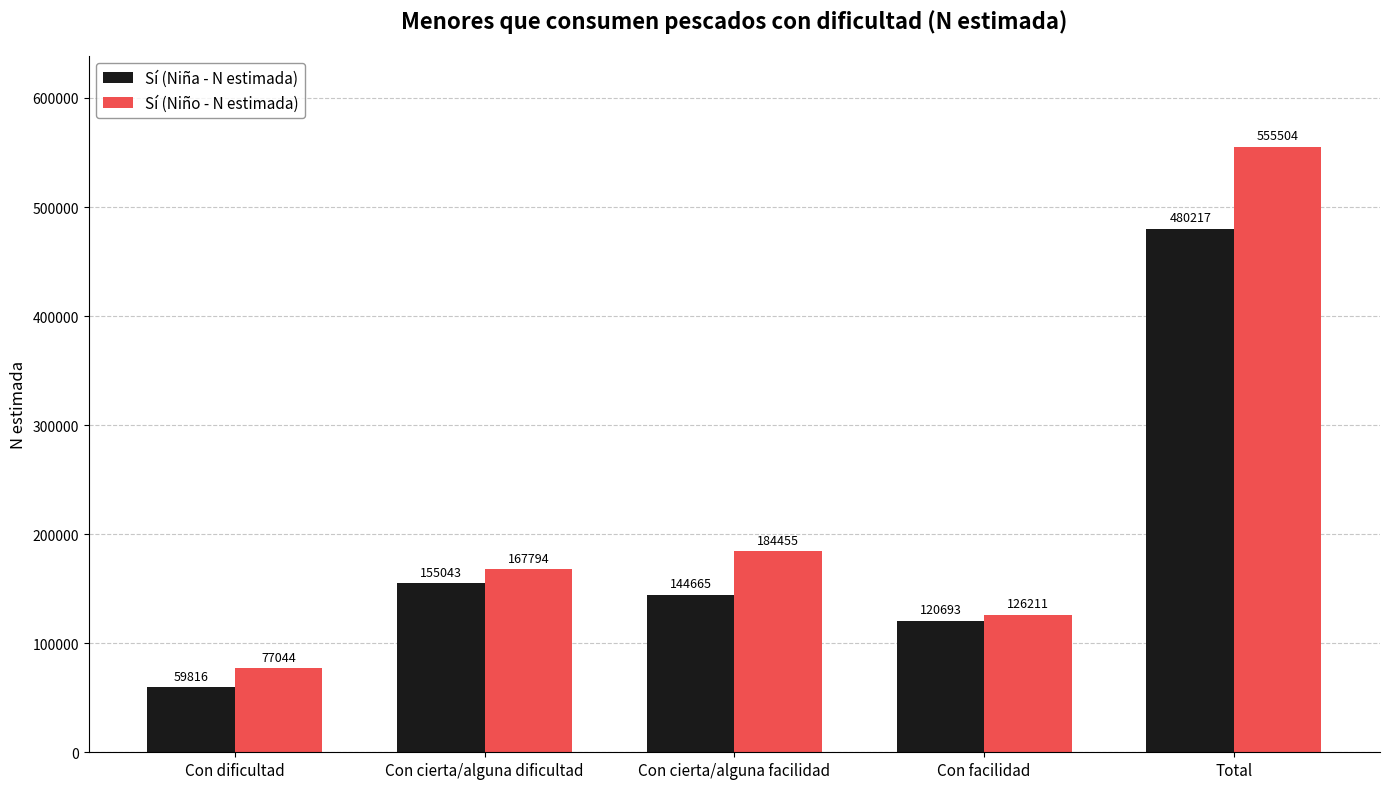

Which category has the lowest value across all series?

Con dificultad